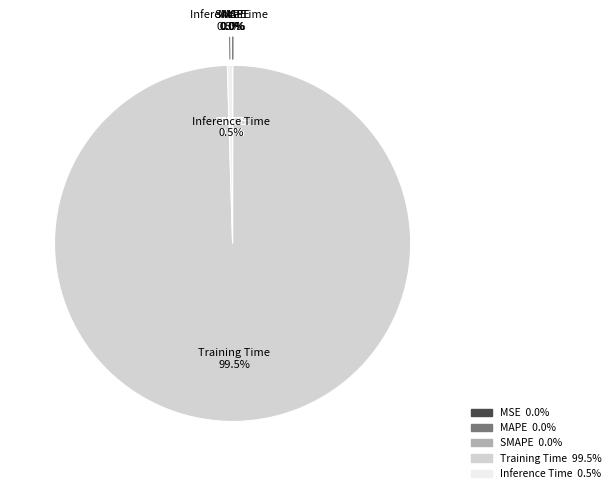

Which slice is the largest?

Training Time